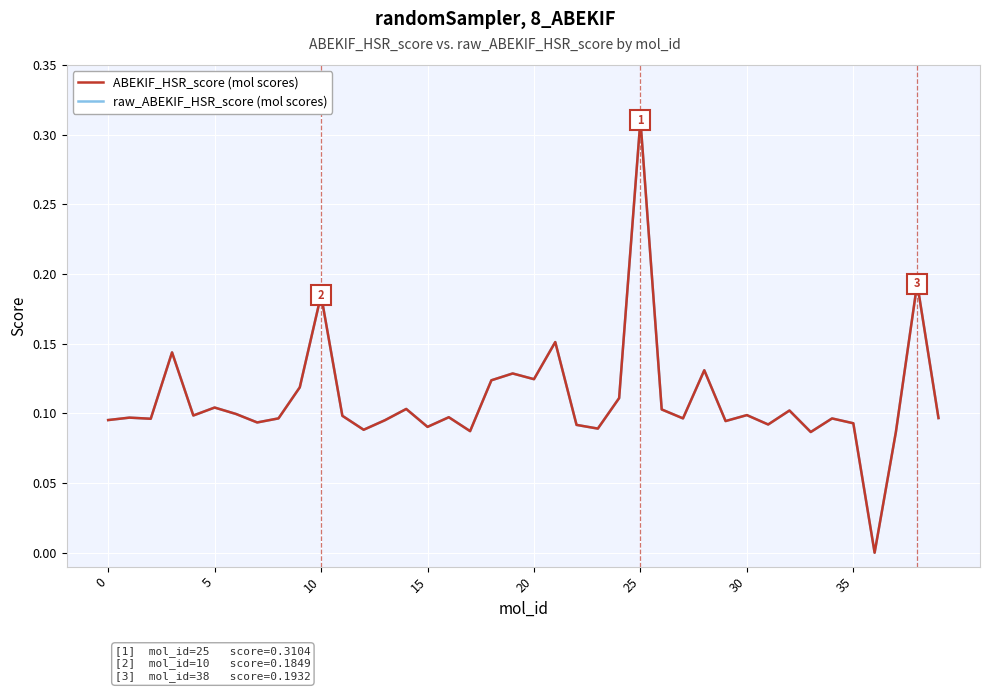

What is the sum of all ABEKIF_HSR_score (mol scores) values?

4.4